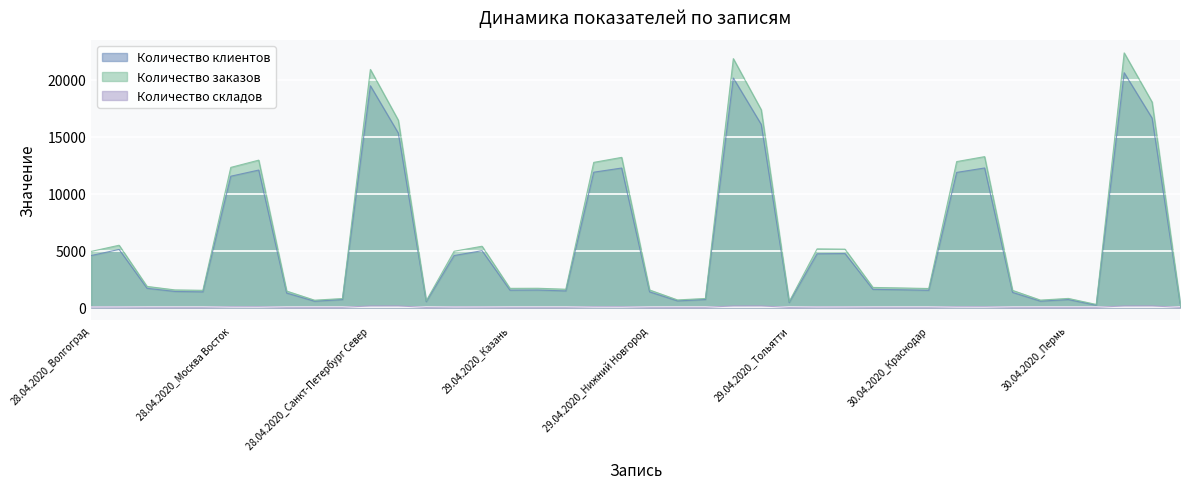

Which has a higher value, 30.04.2020_Москва Восток or 30.04.2020_Москва Запад?

30.04.2020_Москва Запад